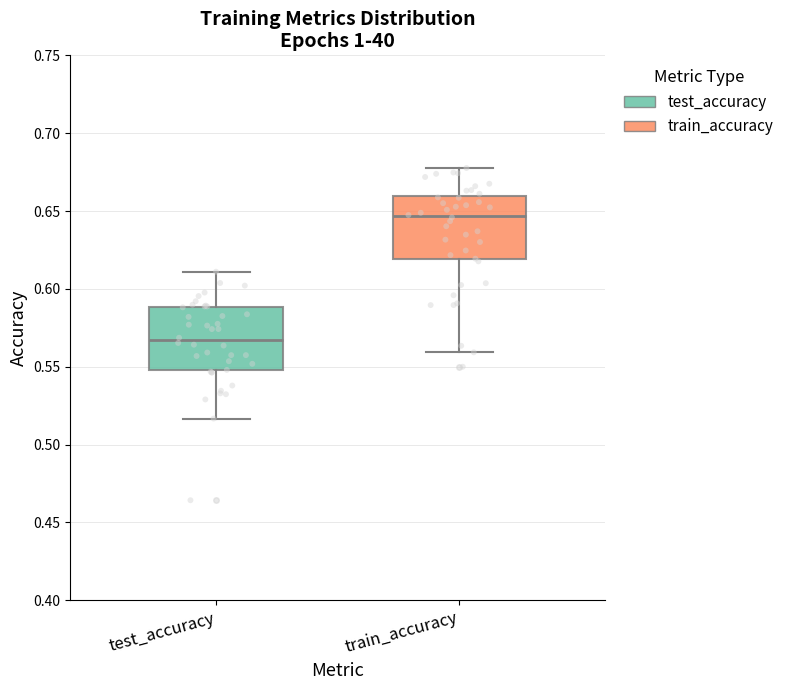

Reading left to right, transcribe this box plot: for each box, give where its median line is, the range the box spans, and where its two whiskers end, as read against the y-axis. The values are not printed on the chart, so give them approximately, as read against the axis.

test_accuracy: median 0.565, box 0.550 to 0.590, whiskers 0.515 to 0.610
train_accuracy: median 0.645, box 0.620 to 0.660, whiskers 0.560 to 0.680